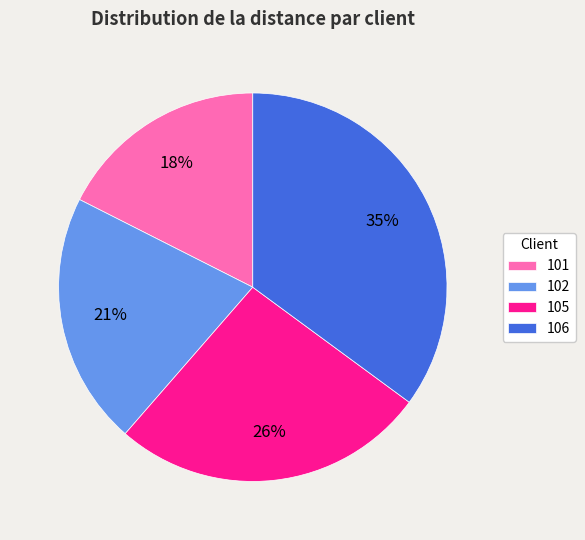

What is the largest slice in the pie chart?

106